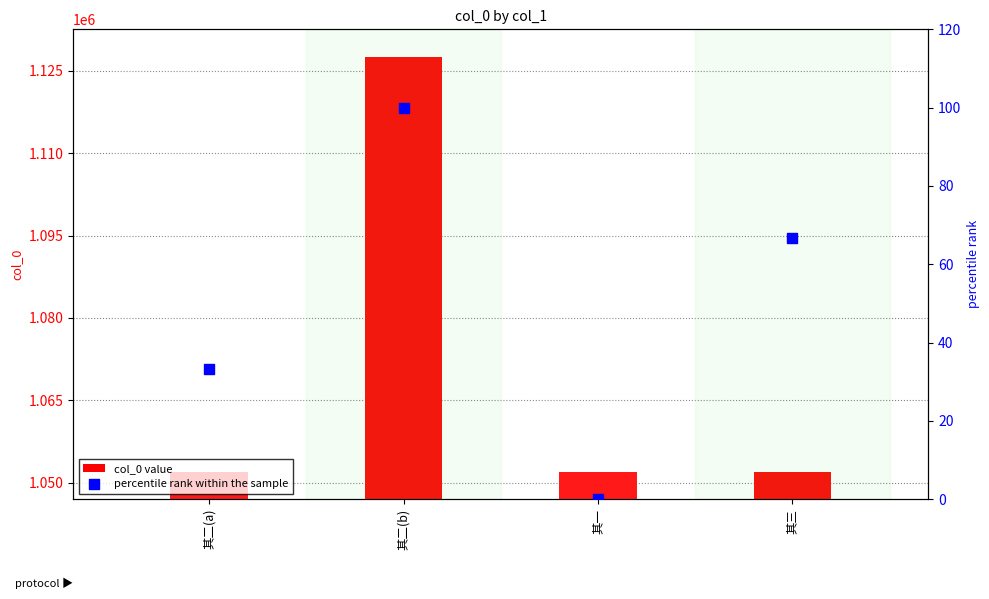

Which series contains the lowest Y value?

percentile rank within the sample